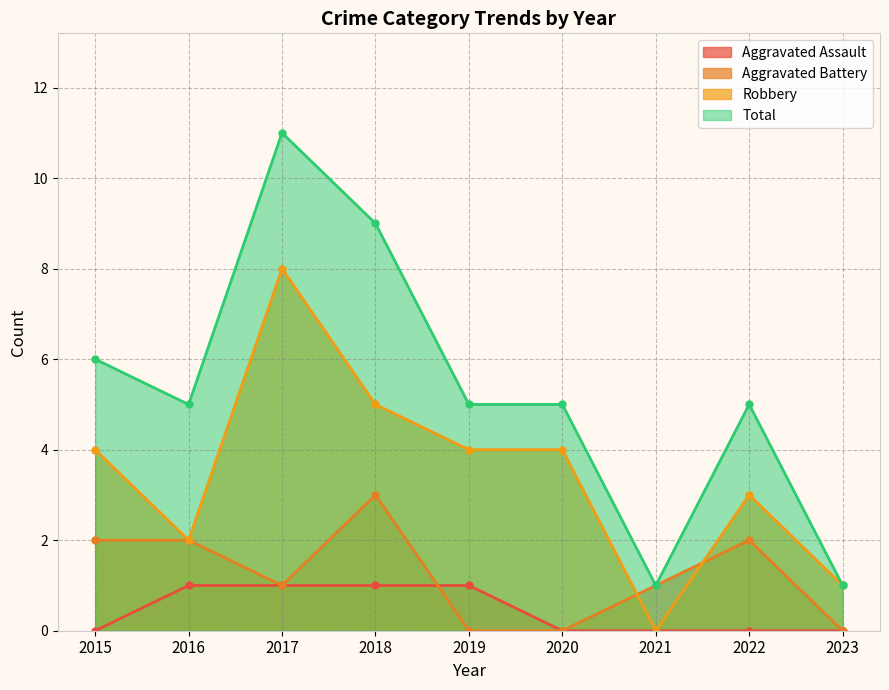

Where does the Total series first go above 5?

2015